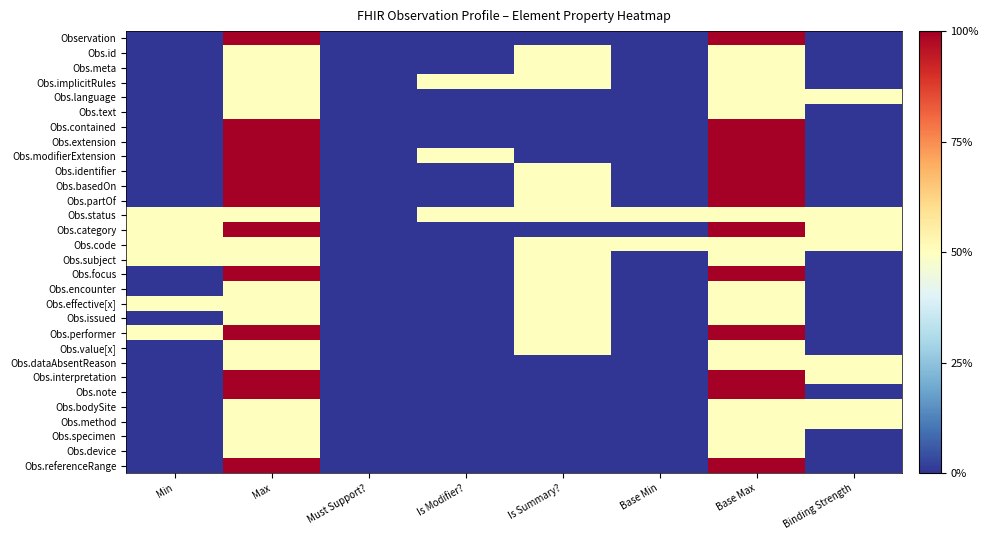

At how many categories does at least one series exceed 0?

7